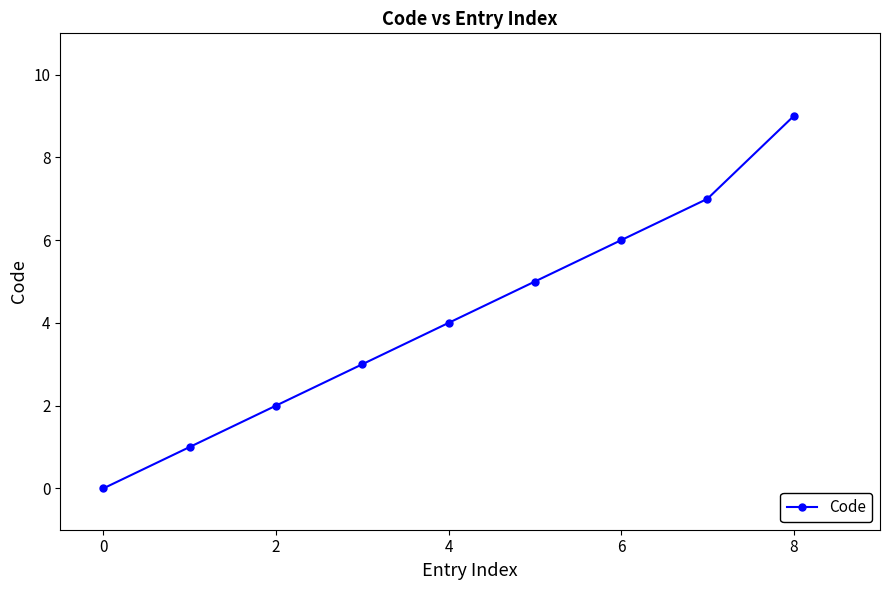

True or false: there are more than 1 points higher than both neighbors.

False